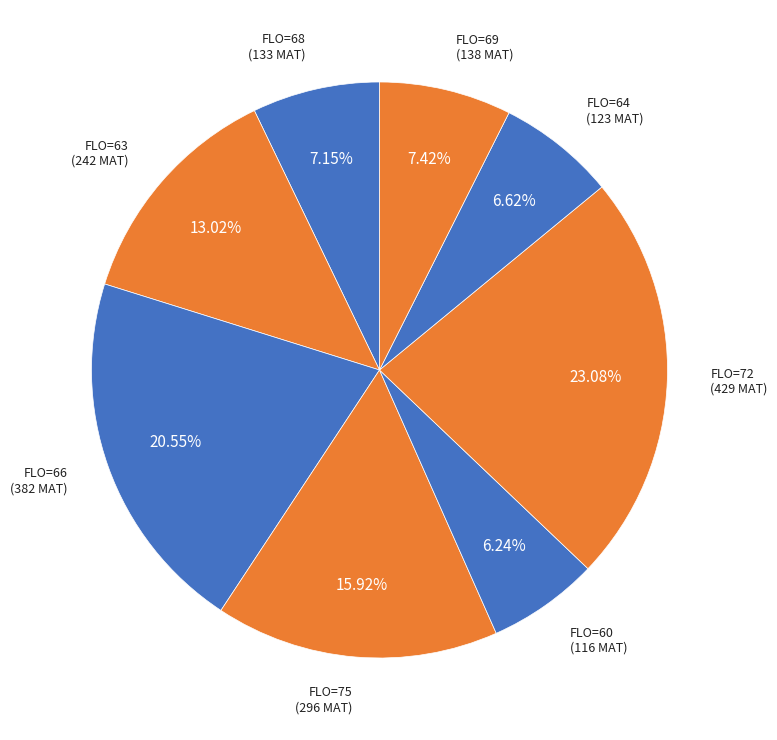

How many segments does this pie chart have?

8